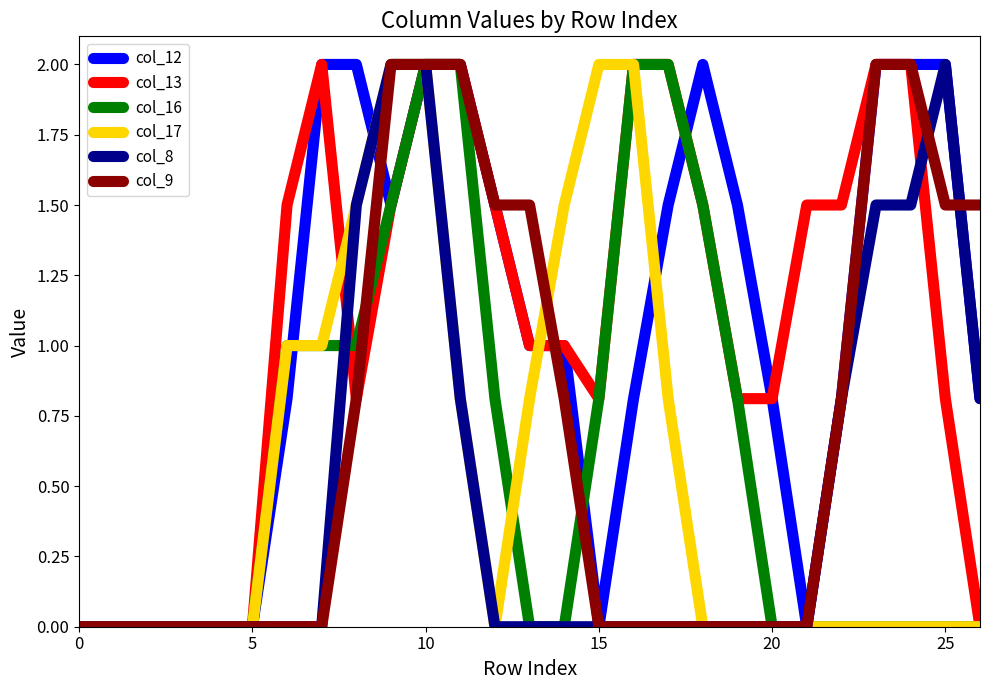

What is the maximum value shown in the chart?

2.0